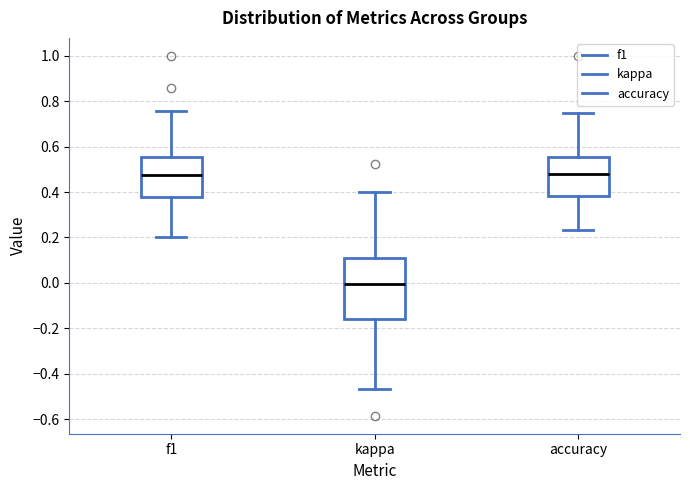

Reading left to right, transcribe this box plot: for each box, give where its median line is, the range the box spans, and where its two whiskers end, as read against the y-axis. The values are not printed on the chart, so give them approximately, as read against the axis.

f1: median 0.48, box 0.38 to 0.56, whiskers 0.20 to 0.76
kappa: median 0.00, box -0.16 to 0.12, whiskers -0.46 to 0.40
accuracy: median 0.48, box 0.38 to 0.56, whiskers 0.24 to 0.76